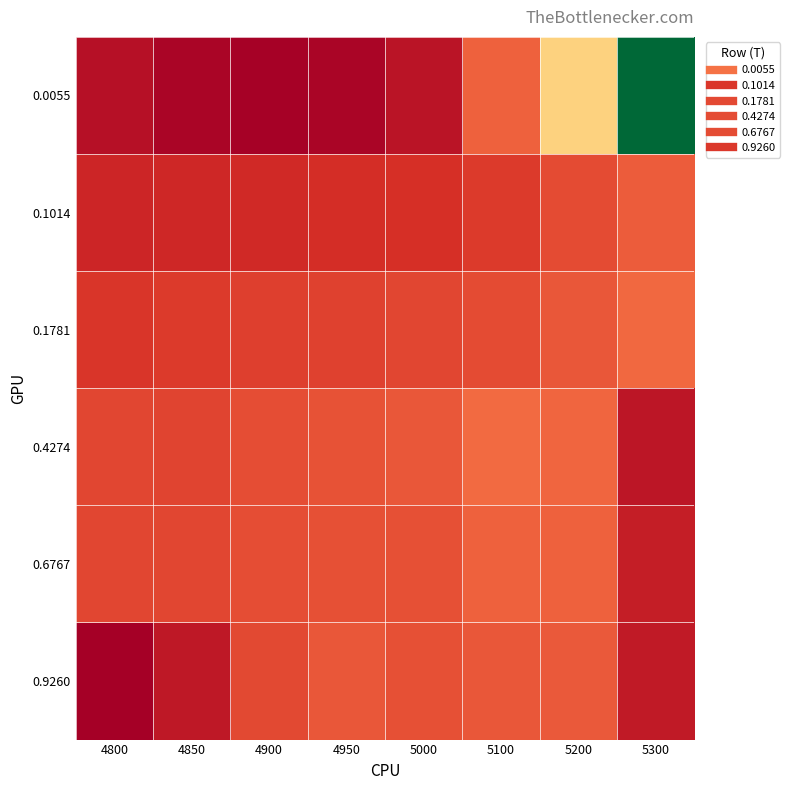

Reading right to left, extract all data points from this chart.

0.0055: 5300=1.0	5200=0.5	5100=0.3	5000=0.2	4950=0.2	4900=0.2	4850=0.2	4800=0.2
0.1014: 5300=0.3	5200=0.3	5100=0.3	5000=0.2	4950=0.2	4900=0.2	4850=0.2	4800=0.2
0.1781: 5300=0.3	5200=0.3	5100=0.3	5000=0.3	4950=0.3	4900=0.3	4850=0.3	4800=0.3
0.4274: 5300=0.2	5200=0.3	5100=0.3	5000=0.3	4950=0.3	4900=0.3	4850=0.3	4800=0.3
0.6767: 5300=0.2	5200=0.3	5100=0.3	5000=0.3	4950=0.3	4900=0.3	4850=0.3	4800=0.3
0.9260: 5300=0.2	5200=0.3	5100=0.3	5000=0.3	4950=0.3	4900=0.3	4850=0.2	4800=0.2